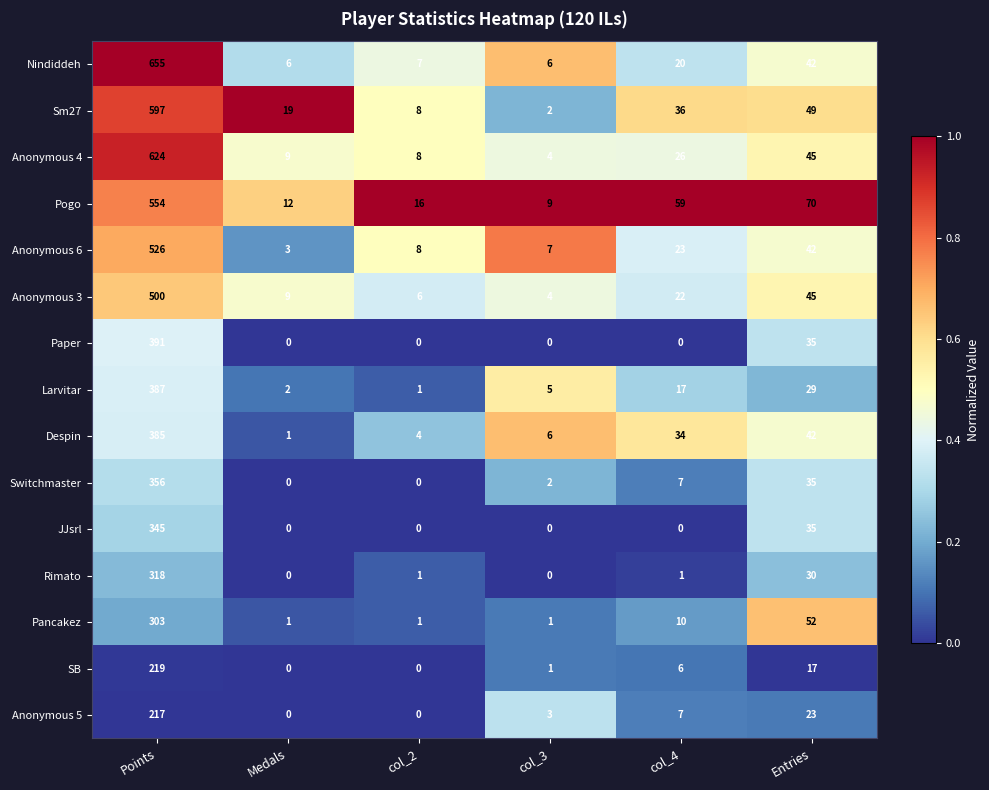

Which label corresponds to the largest value in the chart?

Points